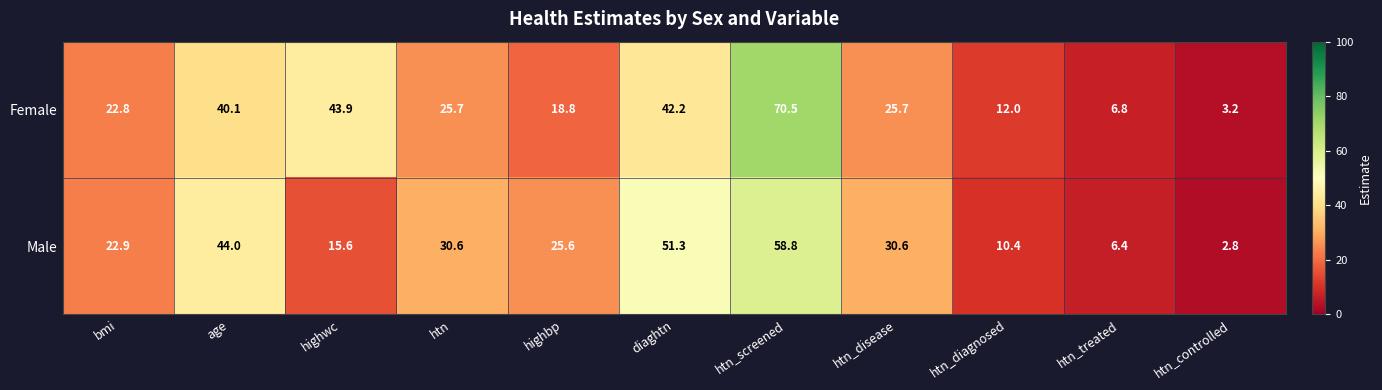

Is it true that Male equals 25.6 at highbp?

True